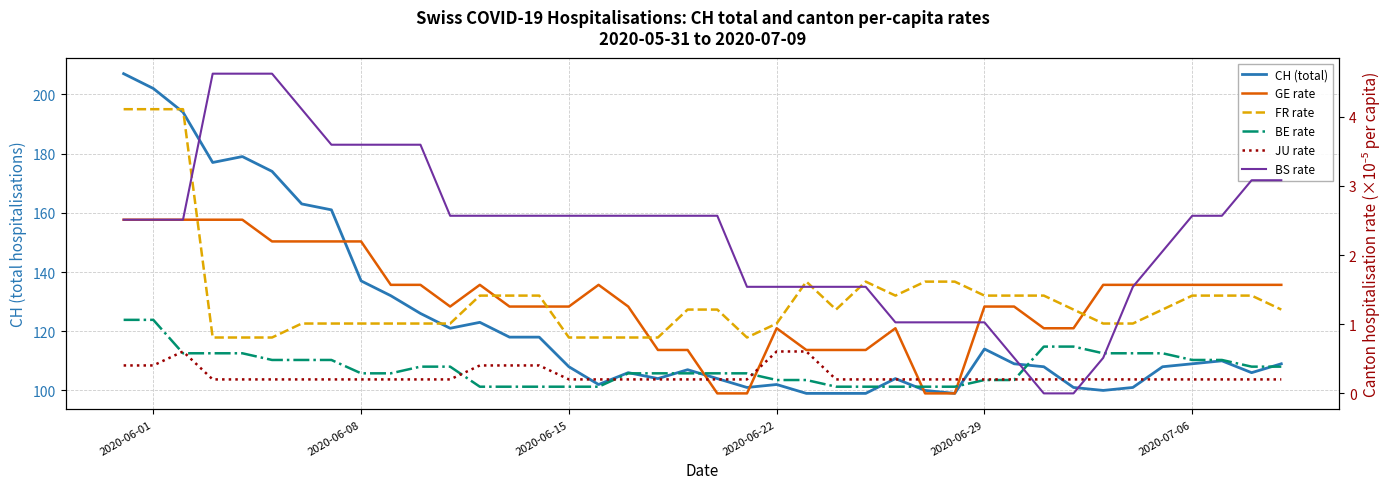

The BS rate series shows 0.6 at 21. True or false?

False